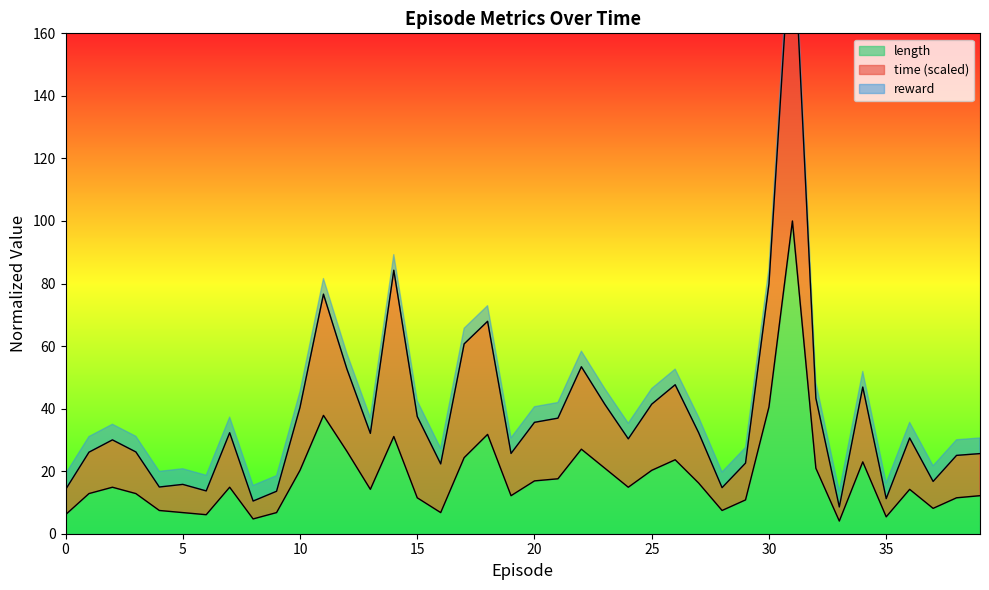

Reading left to right, transcribe all the data shown in this chart.

time: 14.1	26.1	30.0	26.2	14.9	15.8	13.7	32.3	10.5	13.6	40.4	76.6	52.7	32.1	84.2	37.5	22.3	60.7	67.9	25.7	35.6	37.0	53.4	41.4	30.3	41.4	47.6	32.3	14.7	22.6	79.9	200.0	43.4	8.6	46.9	11.2	30.6	16.7	25.0	25.6
length: 6.1	12.8	14.9	12.8	7.4	6.8	6.1	14.9	4.7	6.8	20.3	37.8	26.4	14.2	31.1	11.5	6.8	24.3	31.8	12.2	16.9	17.6	27.0	20.9	14.9	20.3	23.6	16.2	7.4	10.8	40.5	100.0	20.9	4.1	23.0	5.4	14.2	8.1	11.5	12.2